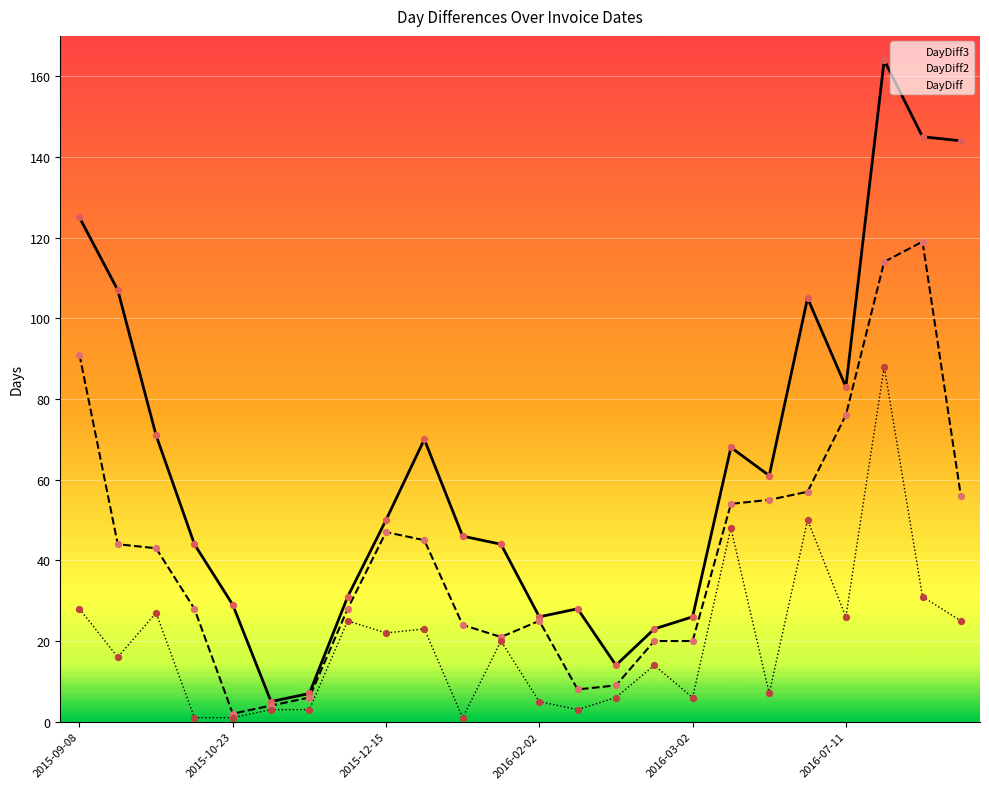

Which series reaches the minimum Y coordinate?

DayDiff